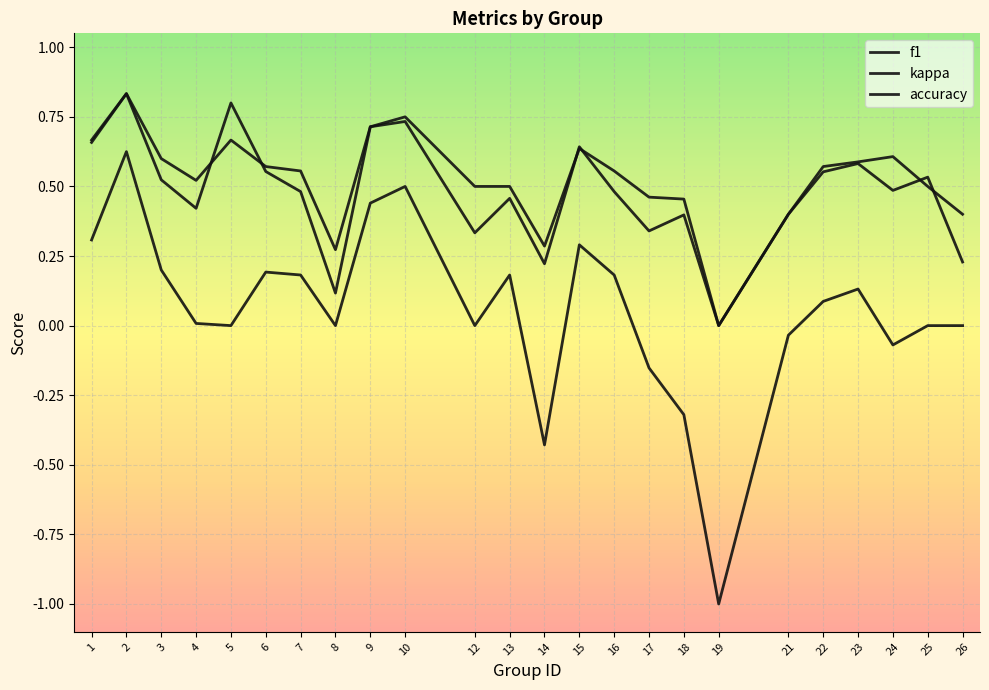

Is this an area chart (filled region under the line)?

No